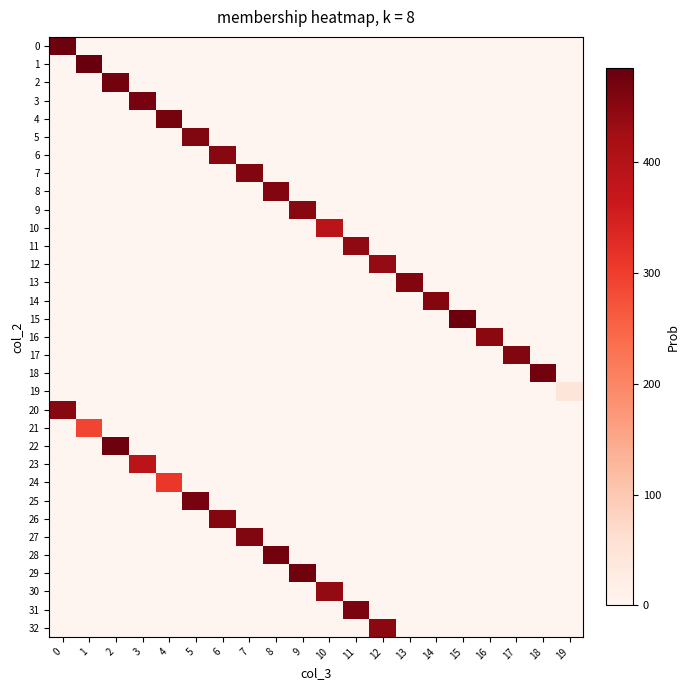

Reading right to left, what are all the values shown in this chart?

0: 19=0	18=0	17=0	16=0	15=0	14=0	13=0	12=0	11=0	10=0	9=0	8=0	7=0	6=0	5=0	4=0	3=0	2=0	1=0	0=477
1: 19=0	18=0	17=0	16=0	15=0	14=0	13=0	12=0	11=0	10=0	9=0	8=0	7=0	6=0	5=0	4=0	3=0	2=0	1=485	0=0
2: 19=0	18=0	17=0	16=0	15=0	14=0	13=0	12=0	11=0	10=0	9=0	8=0	7=0	6=0	5=0	4=0	3=0	2=472	1=0	0=0
3: 19=0	18=0	17=0	16=0	15=0	14=0	13=0	12=0	11=0	10=0	9=0	8=0	7=0	6=0	5=0	4=0	3=469	2=0	1=0	0=0
4: 19=0	18=0	17=0	16=0	15=0	14=0	13=0	12=0	11=0	10=0	9=0	8=0	7=0	6=0	5=0	4=470	3=0	2=0	1=0	0=0
5: 19=0	18=0	17=0	16=0	15=0	14=0	13=0	12=0	11=0	10=0	9=0	8=0	7=0	6=0	5=459	4=0	3=0	2=0	1=0	0=0
6: 19=0	18=0	17=0	16=0	15=0	14=0	13=0	12=0	11=0	10=0	9=0	8=0	7=0	6=452	5=0	4=0	3=0	2=0	1=0	0=0
7: 19=0	18=0	17=0	16=0	15=0	14=0	13=0	12=0	11=0	10=0	9=0	8=0	7=458	6=0	5=0	4=0	3=0	2=0	1=0	0=0
8: 19=0	18=0	17=0	16=0	15=0	14=0	13=0	12=0	11=0	10=0	9=0	8=457	7=0	6=0	5=0	4=0	3=0	2=0	1=0	0=0
9: 19=0	18=0	17=0	16=0	15=0	14=0	13=0	12=0	11=0	10=0	9=451	8=0	7=0	6=0	5=0	4=0	3=0	2=0	1=0	0=0
10: 19=0	18=0	17=0	16=0	15=0	14=0	13=0	12=0	11=0	10=389	9=0	8=0	7=0	6=0	5=0	4=0	3=0	2=0	1=0	0=0
11: 19=0	18=0	17=0	16=0	15=0	14=0	13=0	12=0	11=444	10=0	9=0	8=0	7=0	6=0	5=0	4=0	3=0	2=0	1=0	0=0
12: 19=0	18=0	17=0	16=0	15=0	14=0	13=0	12=439	11=0	10=0	9=0	8=0	7=0	6=0	5=0	4=0	3=0	2=0	1=0	0=0
13: 19=0	18=0	17=0	16=0	15=0	14=0	13=458	12=0	11=0	10=0	9=0	8=0	7=0	6=0	5=0	4=0	3=0	2=0	1=0	0=0
14: 19=0	18=0	17=0	16=0	15=0	14=456	13=0	12=0	11=0	10=0	9=0	8=0	7=0	6=0	5=0	4=0	3=0	2=0	1=0	0=0
15: 19=0	18=0	17=0	16=0	15=479	14=0	13=0	12=0	11=0	10=0	9=0	8=0	7=0	6=0	5=0	4=0	3=0	2=0	1=0	0=0
16: 19=0	18=0	17=0	16=449	15=0	14=0	13=0	12=0	11=0	10=0	9=0	8=0	7=0	6=0	5=0	4=0	3=0	2=0	1=0	0=0
17: 19=0	18=0	17=460	16=0	15=0	14=0	13=0	12=0	11=0	10=0	9=0	8=0	7=0	6=0	5=0	4=0	3=0	2=0	1=0	0=0
18: 19=0	18=473	17=0	16=0	15=0	14=0	13=0	12=0	11=0	10=0	9=0	8=0	7=0	6=0	5=0	4=0	3=0	2=0	1=0	0=0
19: 19=47	18=0	17=0	16=0	15=0	14=0	13=0	12=0	11=0	10=0	9=0	8=0	7=0	6=0	5=0	4=0	3=0	2=0	1=0	0=0
20: 19=0	18=0	17=0	16=0	15=0	14=0	13=0	12=0	11=0	10=0	9=0	8=0	7=0	6=0	5=0	4=0	3=0	2=0	1=0	0=451
21: 19=0	18=0	17=0	16=0	15=0	14=0	13=0	12=0	11=0	10=0	9=0	8=0	7=0	6=0	5=0	4=0	3=0	2=0	1=291	0=0
22: 19=0	18=0	17=0	16=0	15=0	14=0	13=0	12=0	11=0	10=0	9=0	8=0	7=0	6=0	5=0	4=0	3=0	2=476	1=0	0=0
23: 19=0	18=0	17=0	16=0	15=0	14=0	13=0	12=0	11=0	10=0	9=0	8=0	7=0	6=0	5=0	4=0	3=389	2=0	1=0	0=0
24: 19=0	18=0	17=0	16=0	15=0	14=0	13=0	12=0	11=0	10=0	9=0	8=0	7=0	6=0	5=0	4=310	3=0	2=0	1=0	0=0
25: 19=0	18=0	17=0	16=0	15=0	14=0	13=0	12=0	11=0	10=0	9=0	8=0	7=0	6=0	5=469	4=0	3=0	2=0	1=0	0=0
26: 19=0	18=0	17=0	16=0	15=0	14=0	13=0	12=0	11=0	10=0	9=0	8=0	7=0	6=456	5=0	4=0	3=0	2=0	1=0	0=0
27: 19=0	18=0	17=0	16=0	15=0	14=0	13=0	12=0	11=0	10=0	9=0	8=0	7=459	6=0	5=0	4=0	3=0	2=0	1=0	0=0
28: 19=0	18=0	17=0	16=0	15=0	14=0	13=0	12=0	11=0	10=0	9=0	8=473	7=0	6=0	5=0	4=0	3=0	2=0	1=0	0=0
29: 19=0	18=0	17=0	16=0	15=0	14=0	13=0	12=0	11=0	10=0	9=474	8=0	7=0	6=0	5=0	4=0	3=0	2=0	1=0	0=0
30: 19=0	18=0	17=0	16=0	15=0	14=0	13=0	12=0	11=0	10=441	9=0	8=0	7=0	6=0	5=0	4=0	3=0	2=0	1=0	0=0
31: 19=0	18=0	17=0	16=0	15=0	14=0	13=0	12=0	11=465	10=0	9=0	8=0	7=0	6=0	5=0	4=0	3=0	2=0	1=0	0=0
32: 19=0	18=0	17=0	16=0	15=0	14=0	13=0	12=449	11=0	10=0	9=0	8=0	7=0	6=0	5=0	4=0	3=0	2=0	1=0	0=0